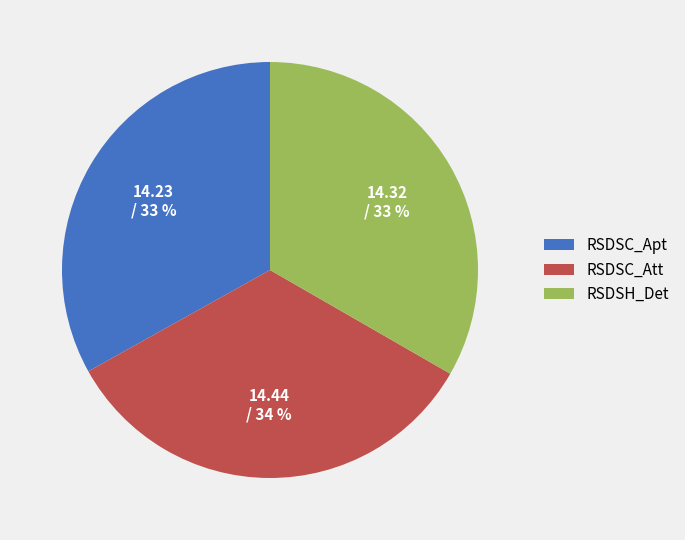

Does RSDSH_Det represent more than half of the total?

No